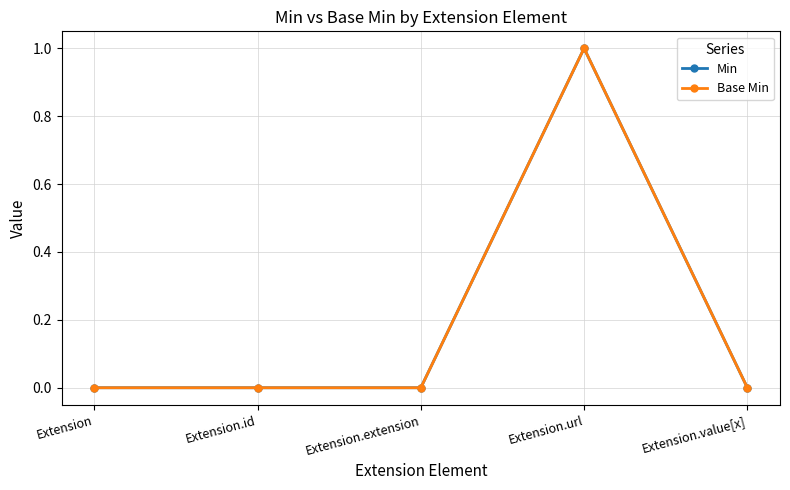

Count the Base Min values in the range 0 to 1.

5